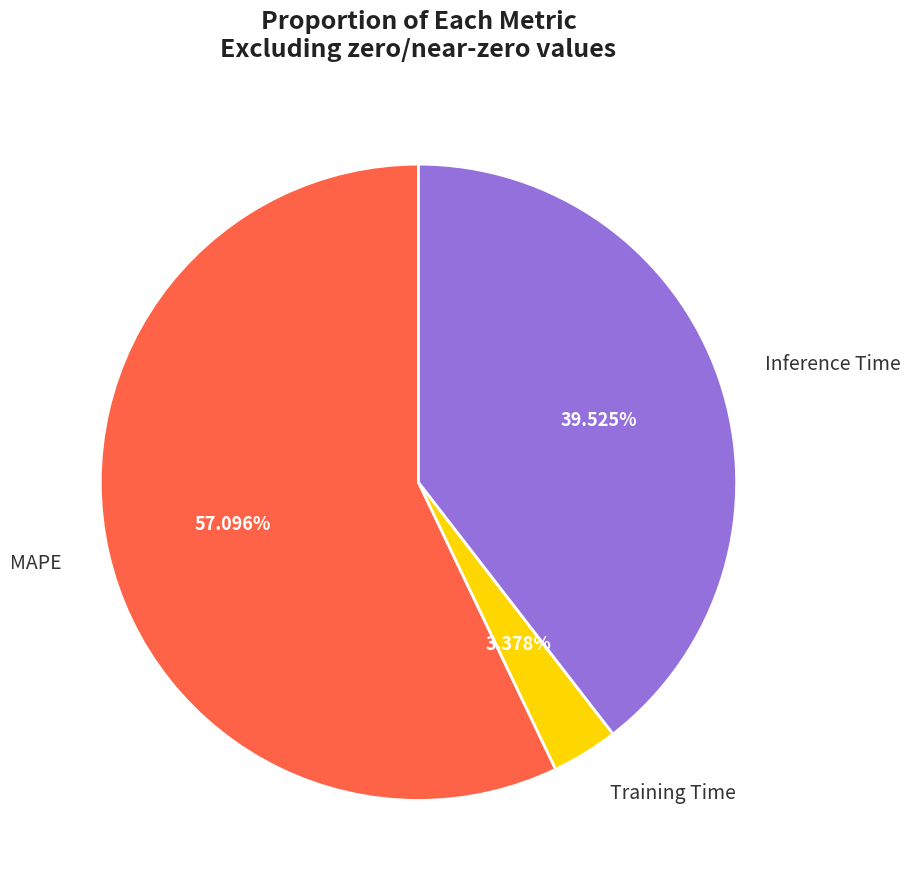

Is there any slice that represents more than half of the pie?

Yes